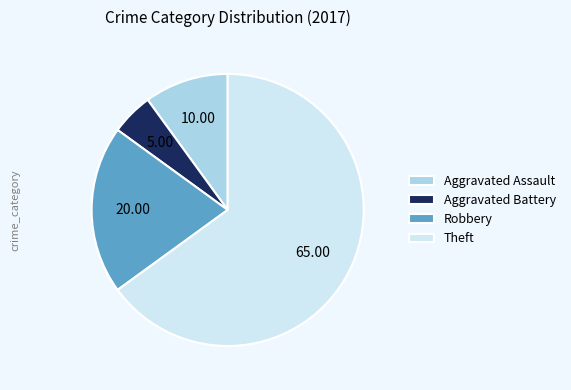

Between Theft and Robbery, which is larger?

Theft